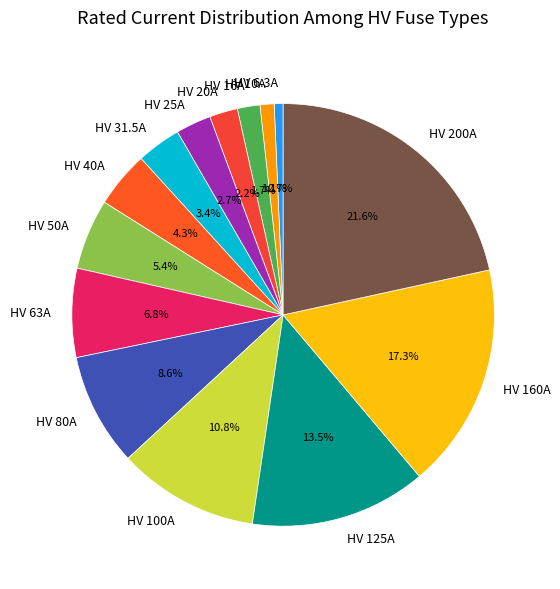

To the nearest percent, what is the difference between the largest and smallest slice percentages?

21%